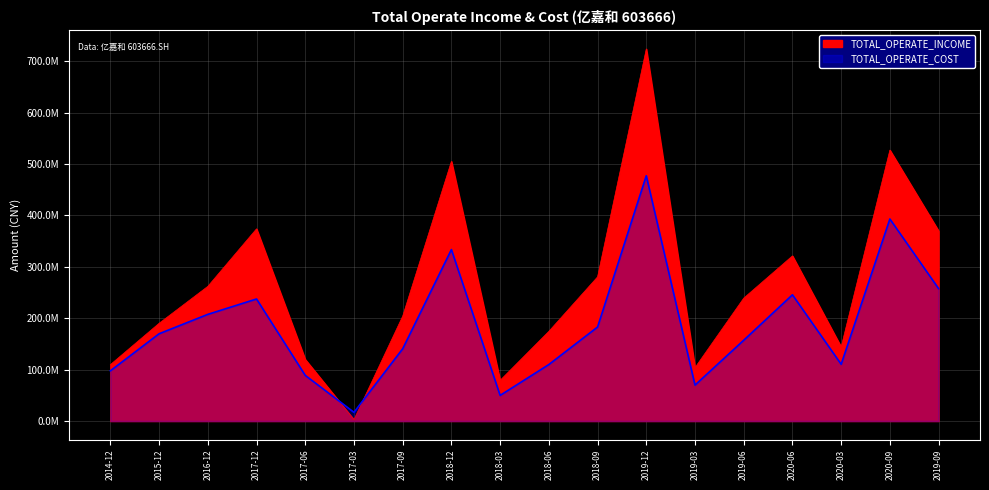

What is the difference between the second highest and second lowest values in the TOTAL_OPERATE_INCOME series?

447839753.2